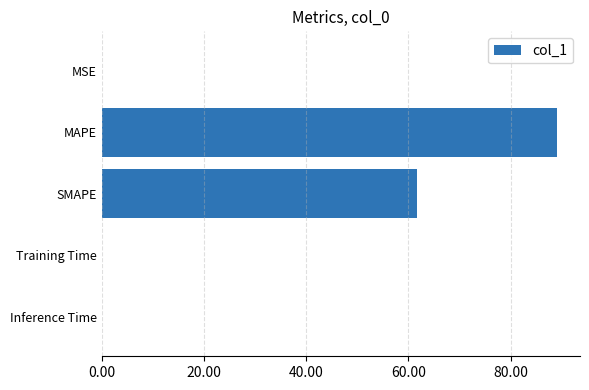

Which category has the highest value across all series?

MAPE